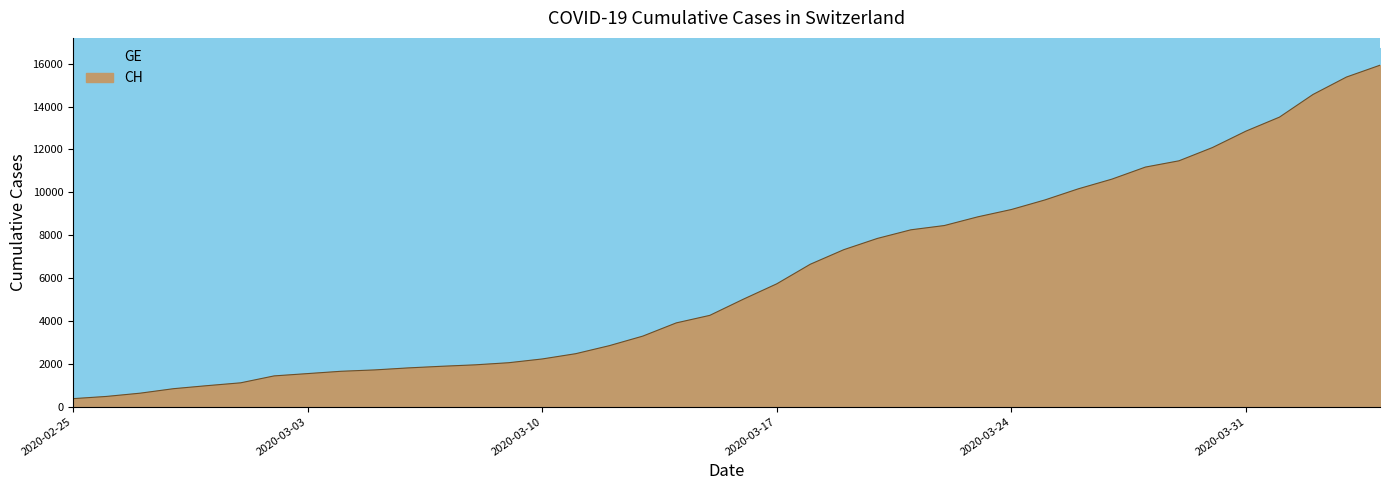

What position from the left is 2020-02-27?

3